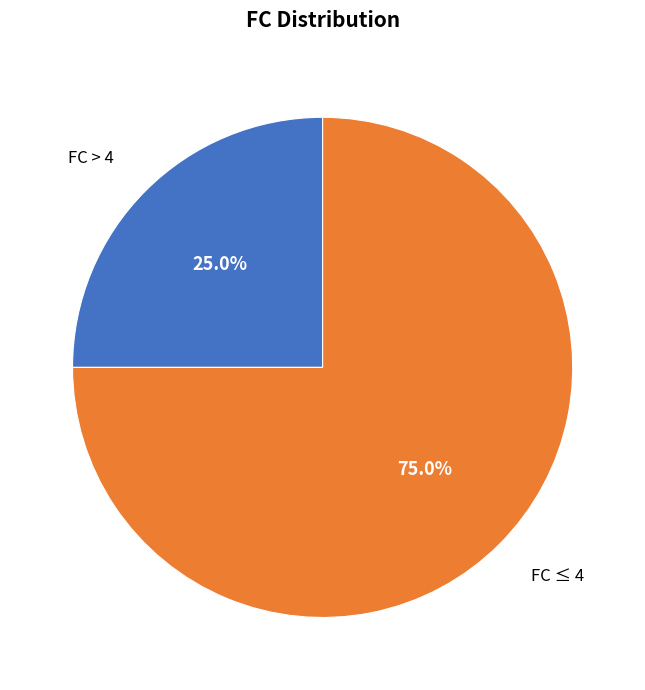

To the nearest percent, what is the average slice percentage?

50%